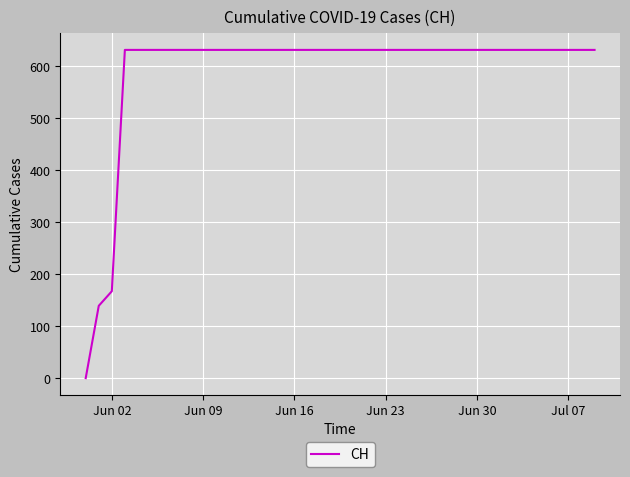

What is the greatest value displayed?

631